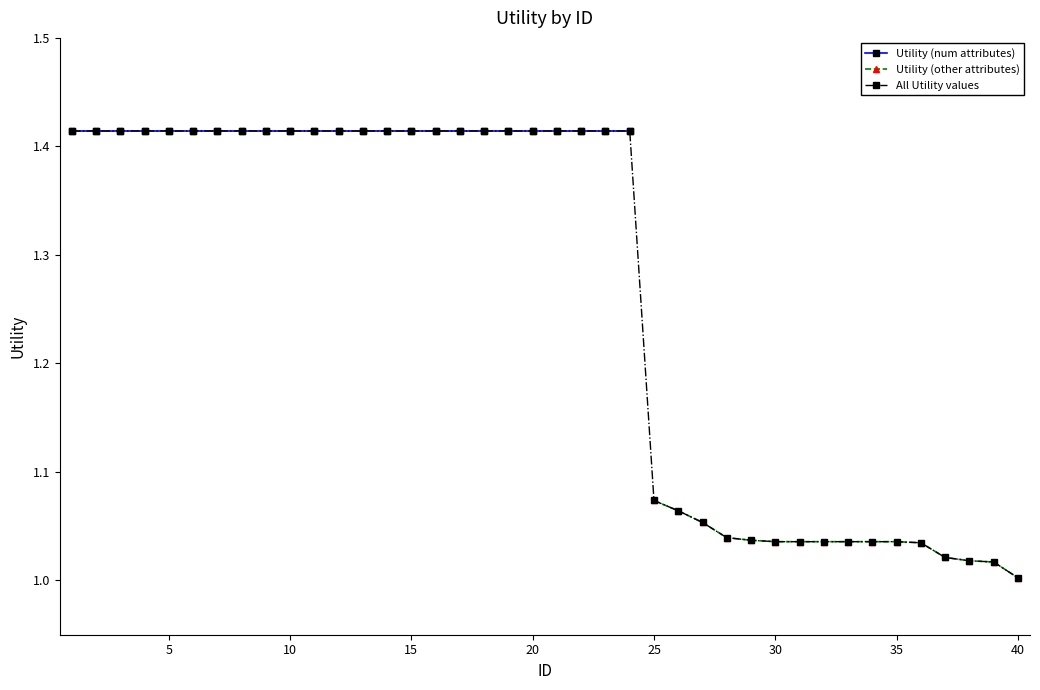

Reading left to right, extract all data points from this chart.

1.4	1.4	1.4	1.4	1.4	1.4	1.4	1.4	1.4	1.4	1.4	1.4	1.4	1.4	1.4	1.4	1.4	1.4	1.4	1.4	1.4	1.4	1.4	1.4	1.1	1.1	1.1	1.0	1.0	1.0	1.0	1.0	1.0	1.0	1.0	1.0	1.0	1.0	1.0	1.0